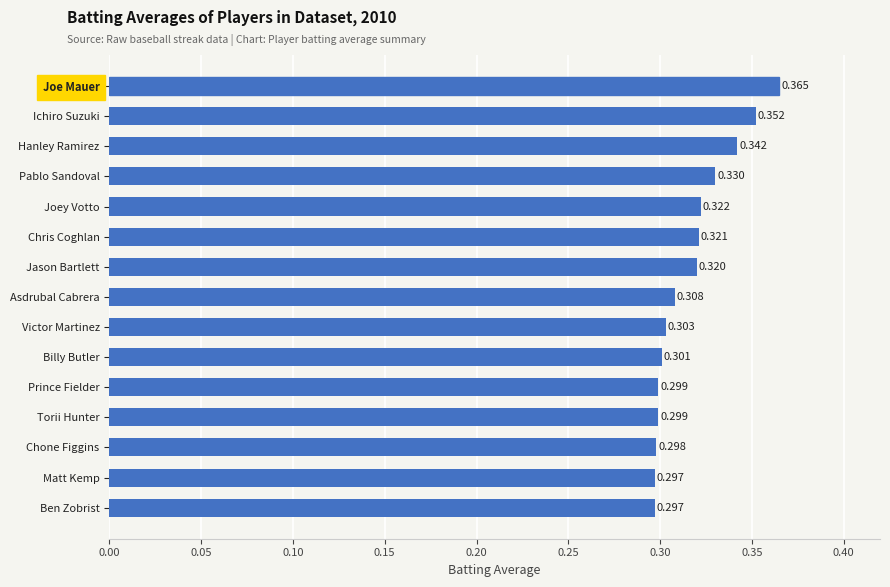

Are the bars horizontal?

Yes